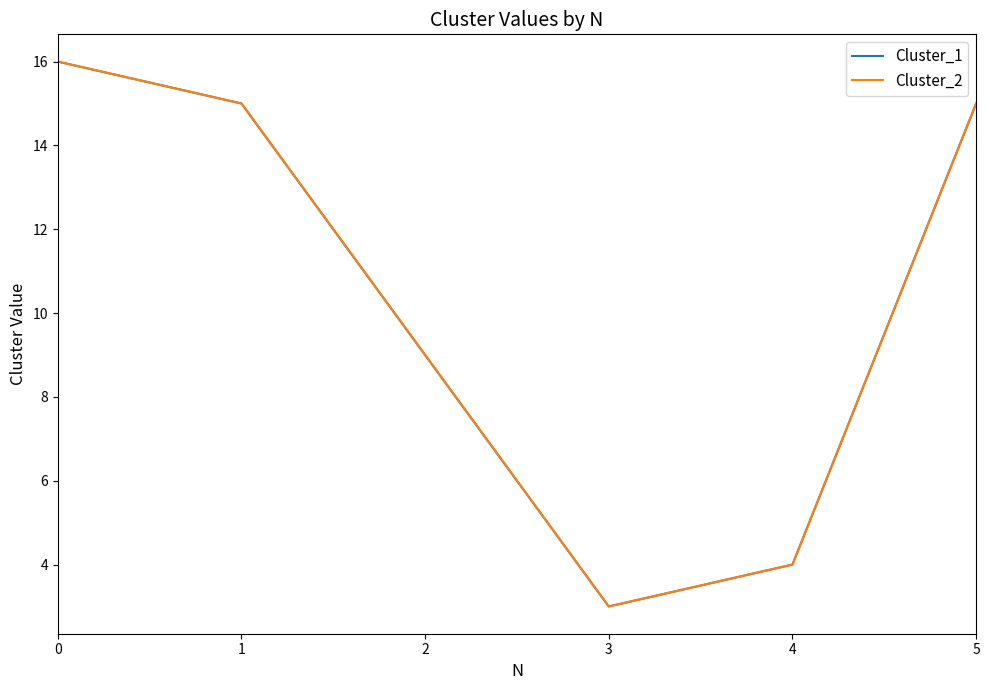

Does the chart display data point markers on the line(s)?

No